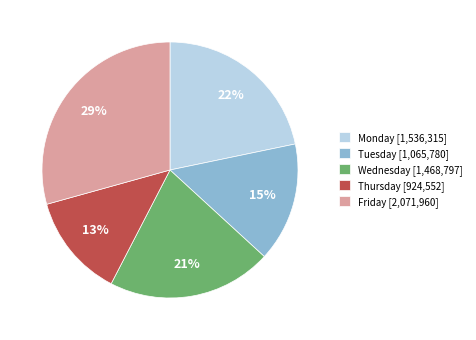

How many segments does this pie chart have?

5